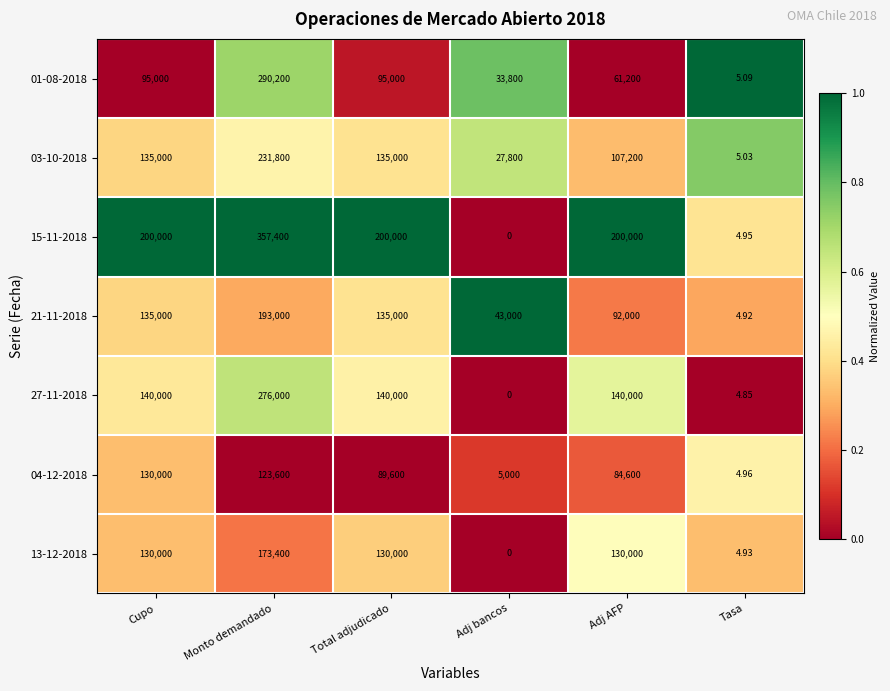

Rank the series by their maximum value, from highest to lowest.

15-11-2018, 01-08-2018, 27-11-2018, 03-10-2018, 21-11-2018, 13-12-2018, 04-12-2018